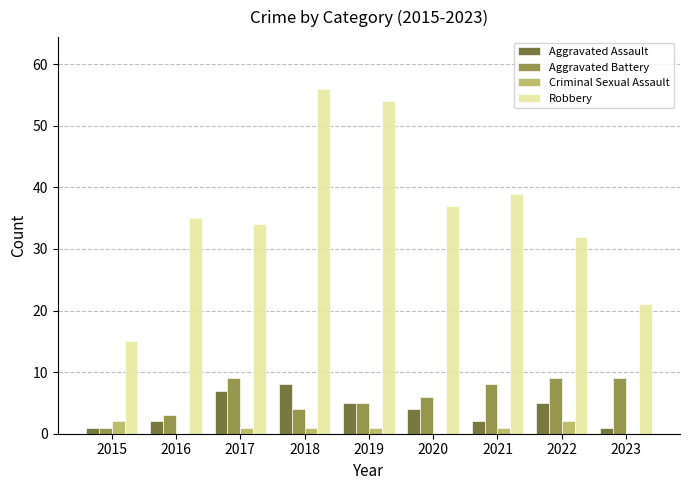

Reading left to right, transcribe all the data shown in this chart.

Aggravated Assault: 1	2	7	8	5	4	2	5	1
Aggravated Battery: 1	3	9	4	5	6	8	9	9
Criminal Sexual Assault: 2	0	1	1	1	0	1	2	0
Robbery: 15	35	34	56	54	37	39	32	21